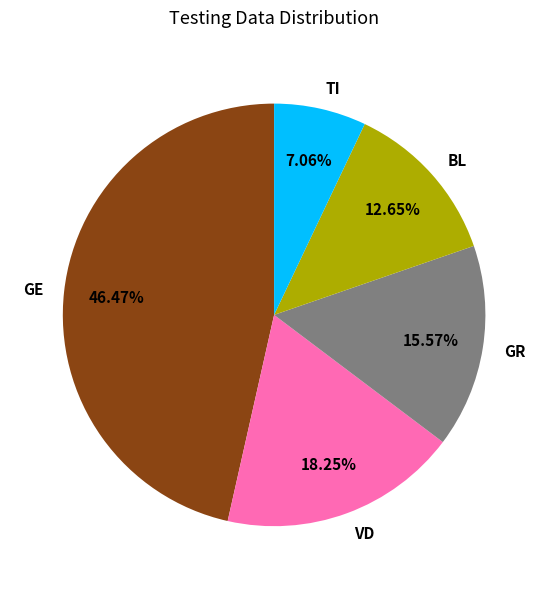

Between VD and GE, which is larger?

GE